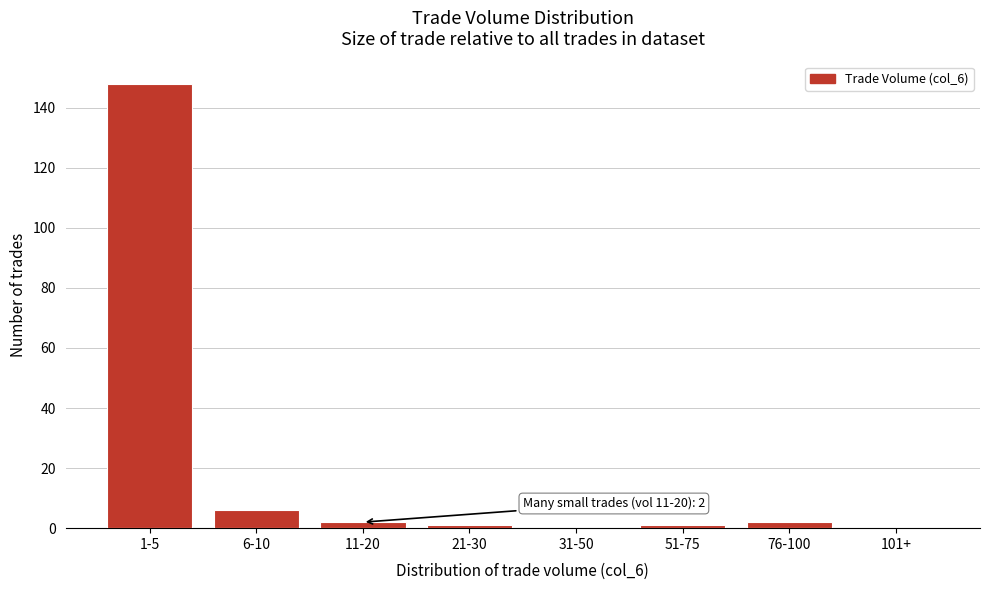

Reading left to right, what are all the values shown in this chart?

1-5=148	6-10=6	11-20=2	21-30=1	31-50=0	51-75=1	76-100=2	101+=0